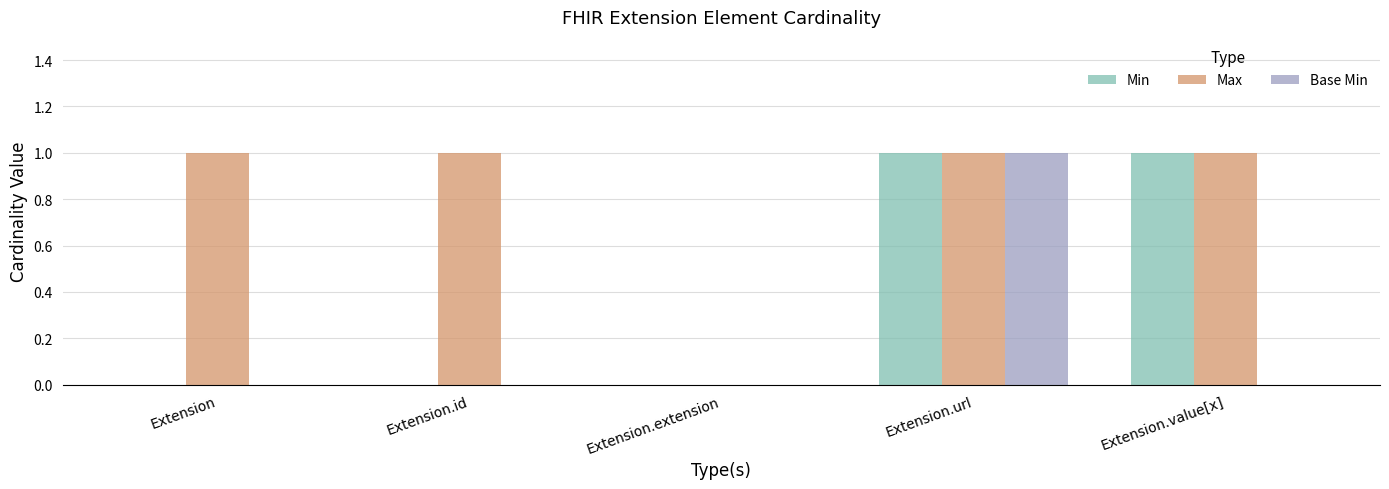

How many groups of bars are there?

5